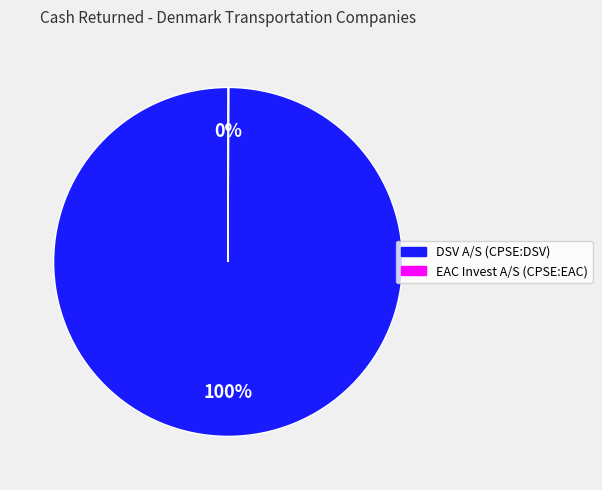

To the nearest percent, what is the difference between the largest and smallest slice percentages?

100%